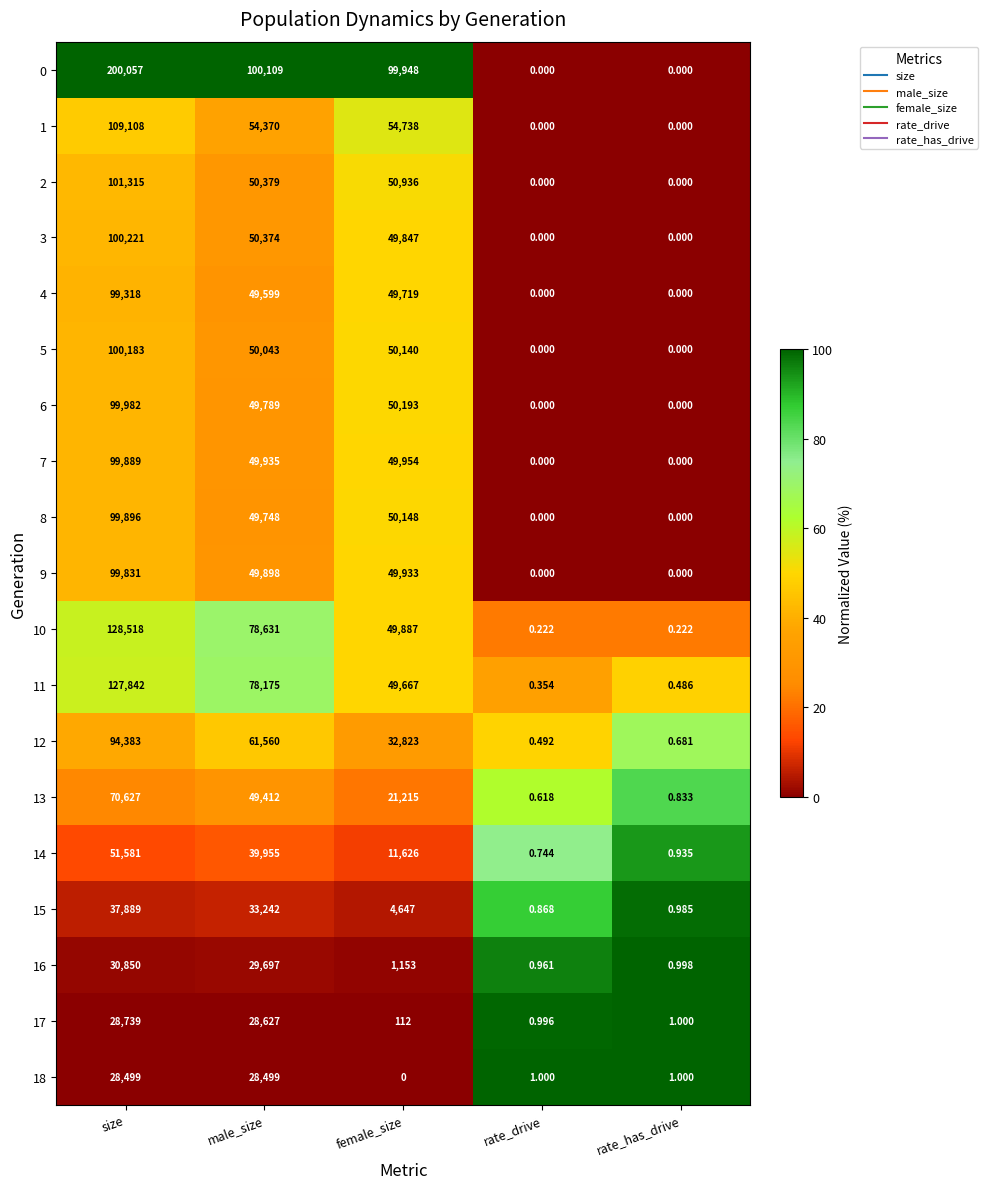

Which category has the highest value across all series?

size